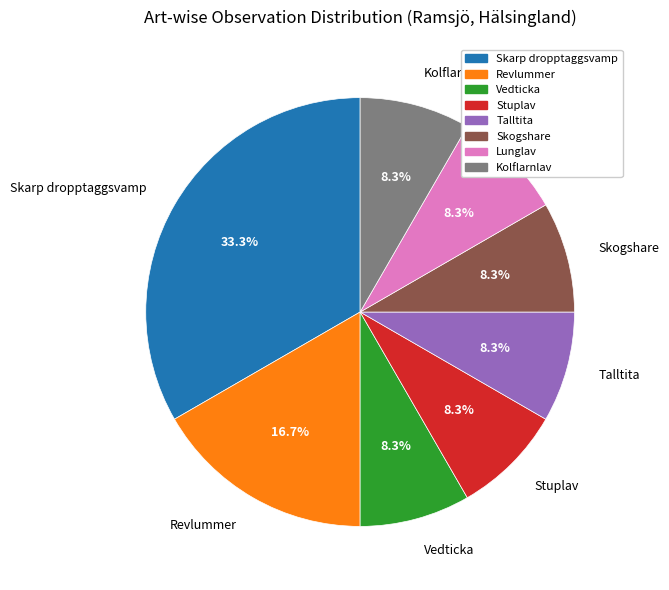

To the nearest percent, what portion does Skogshare represent?

8%